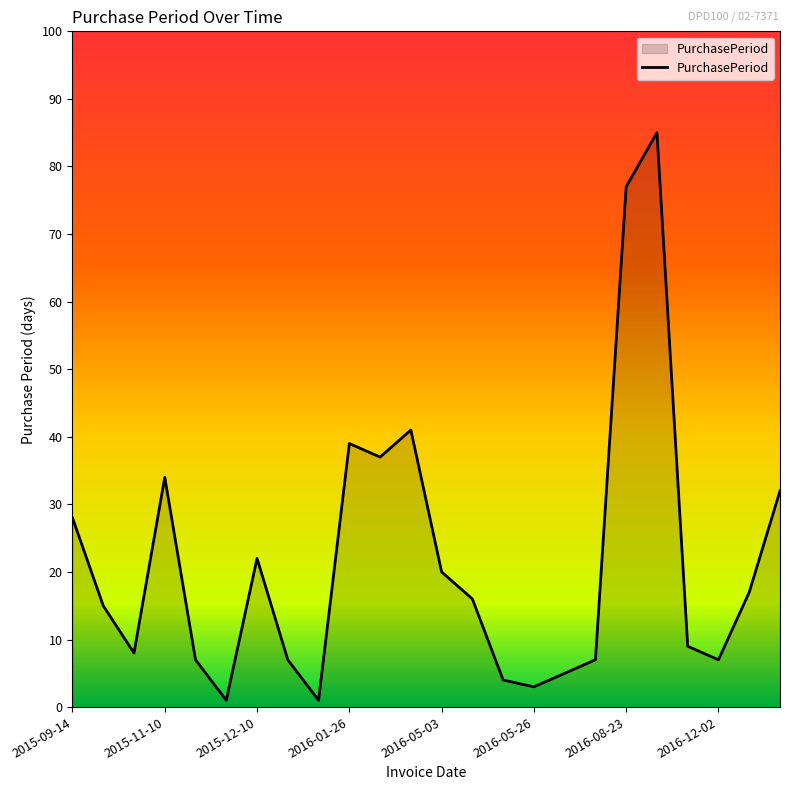

What is the greatest value displayed?

85